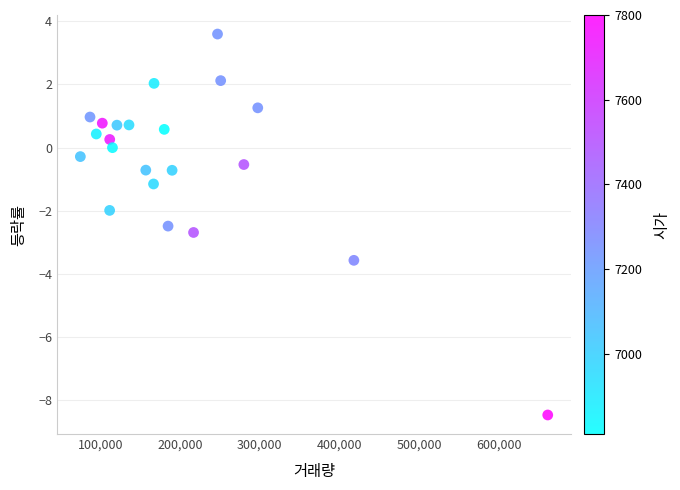

What is the range of X values (max minus min)?

586703.0